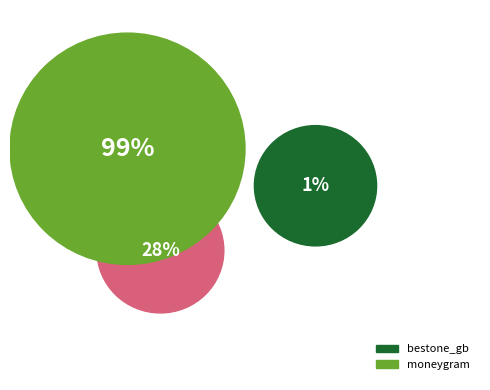

True or false: bestone_gb accounts for 1% of the total.

True